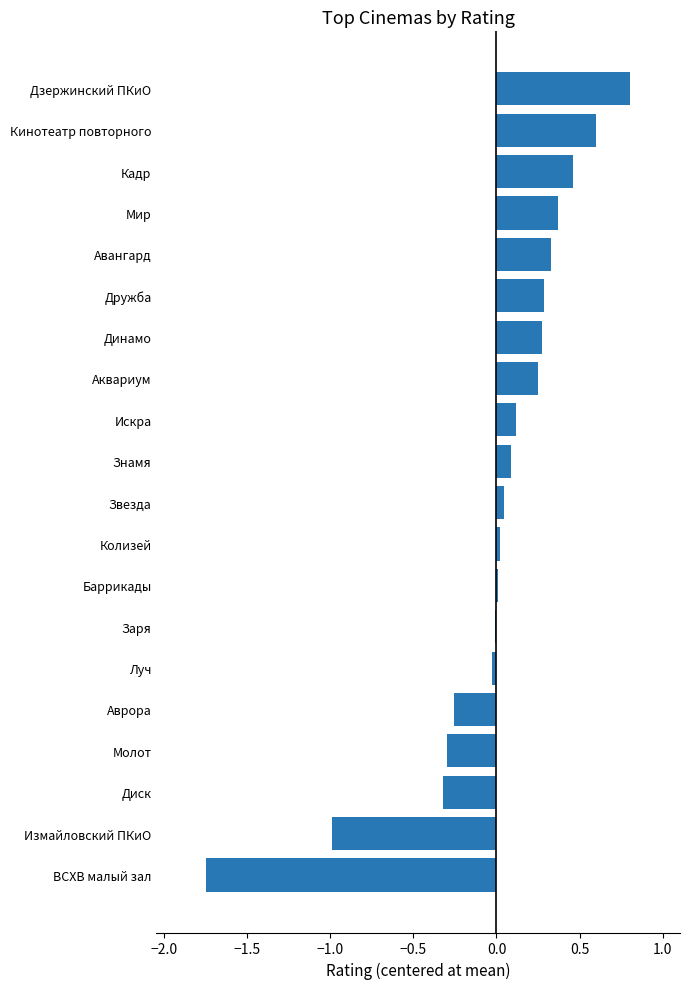

Count the number of categories in the chart.

20